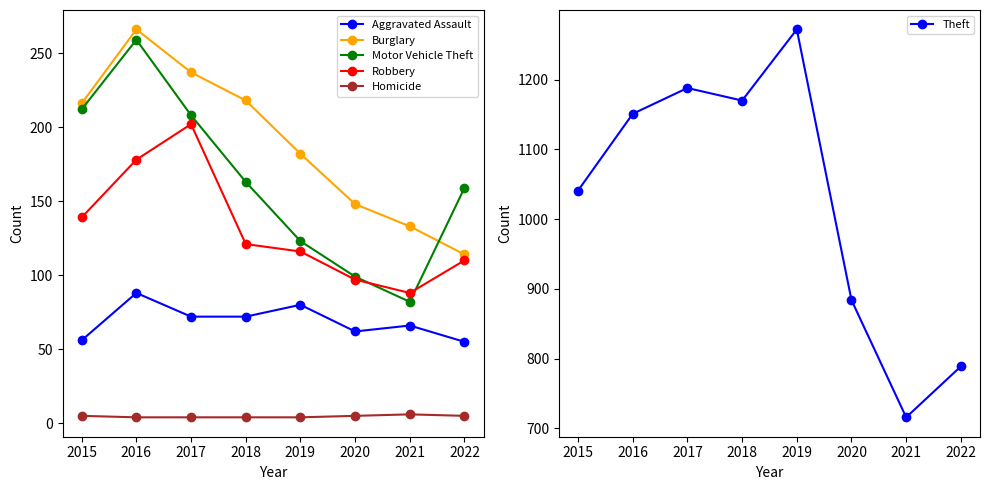

Rank the series by their maximum value, from highest to lowest.

Theft, Burglary, Motor Vehicle Theft, Robbery, Aggravated Assault, Homicide